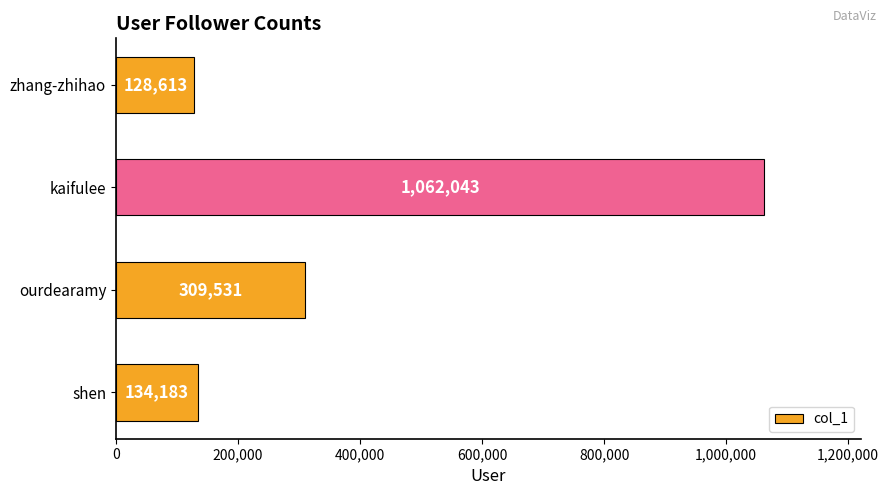

What is the difference between the second highest and second lowest values?

175348